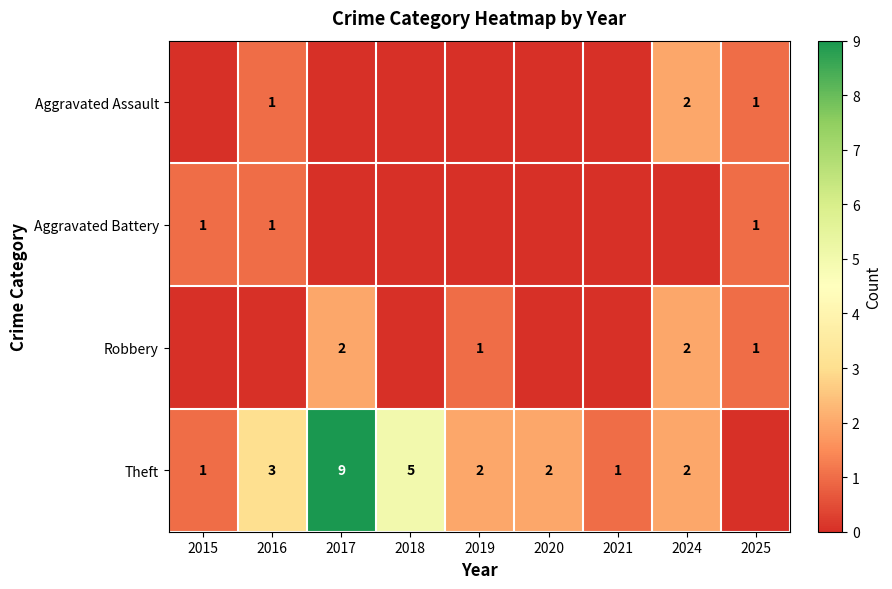

The Theft series shows 5 at 2018. True or false?

True